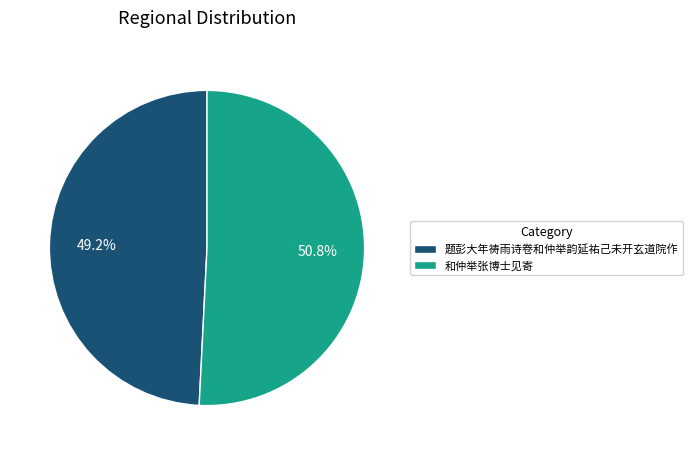

How many slices are in this pie chart?

2